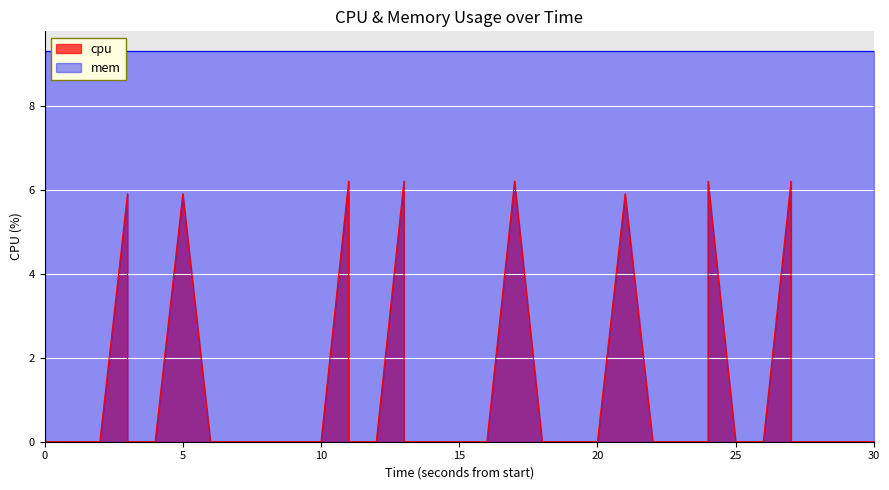

Count the values in the range 0 to 1.

32